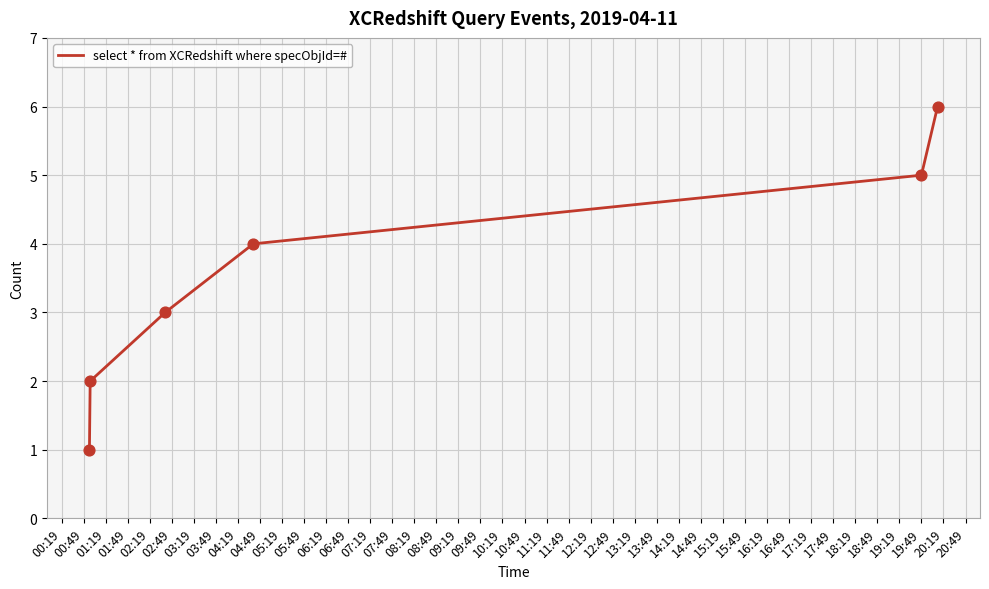

True or false: the data has more than 0 interior local peaks.

False